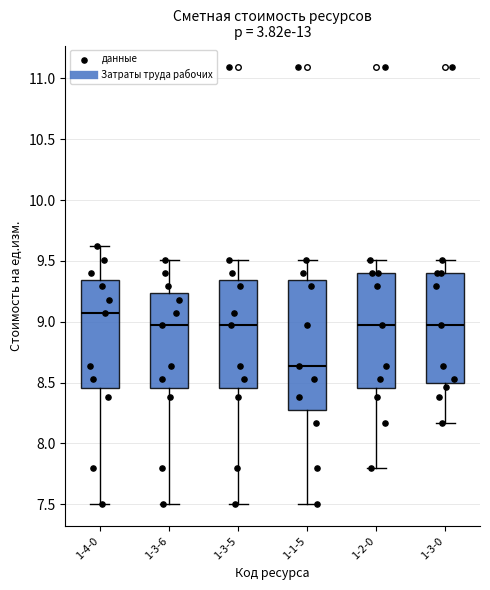

Which box is the tallest, from its lower edge to its upper edge?

1-1-5